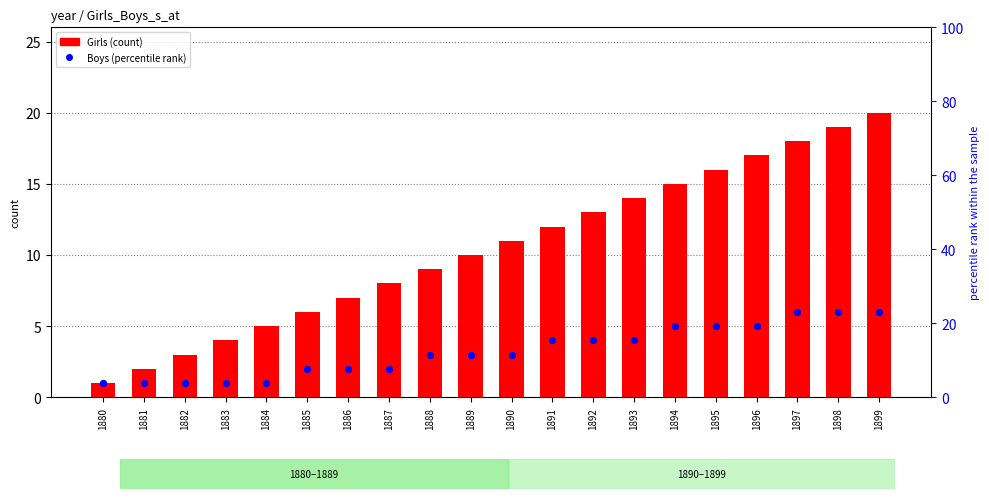

What is the total value across all series at 1891?

16